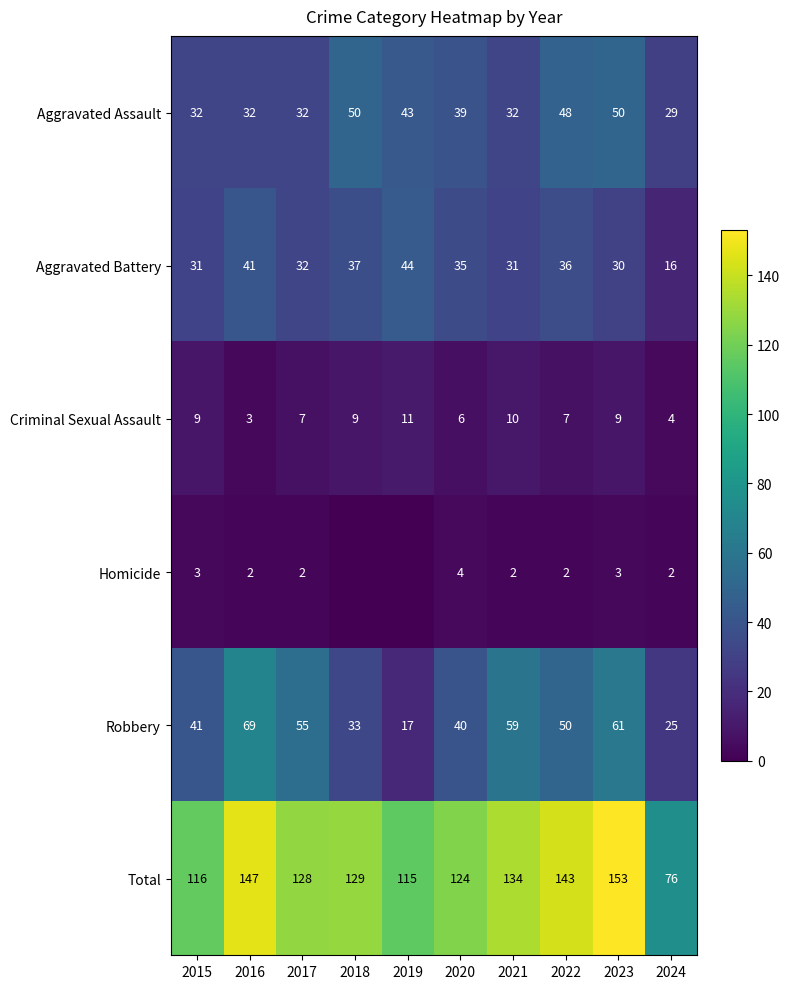

What is the approximate value of Aggravated Assault at 2022, to the nearest 10?

50